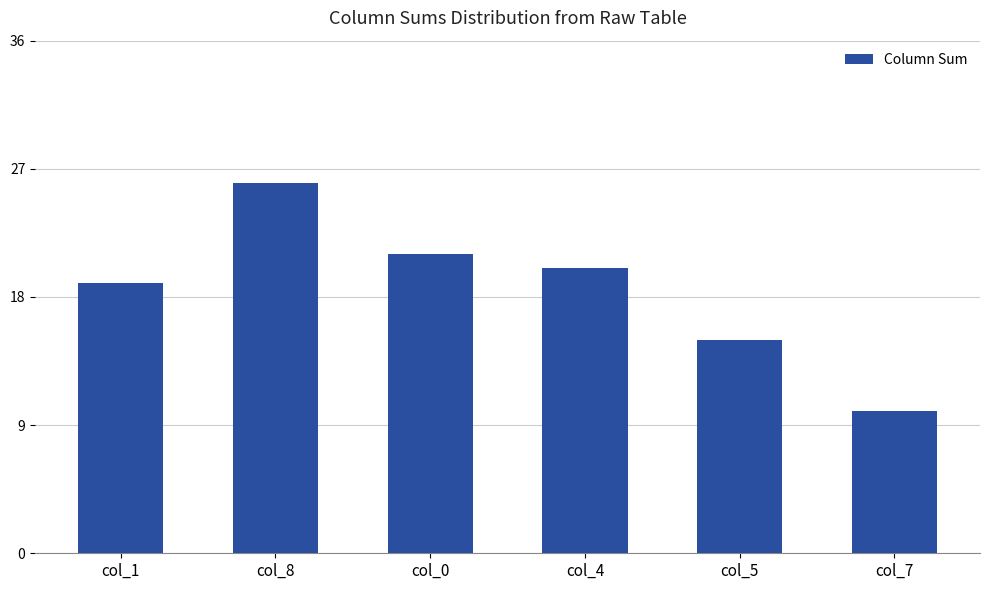

Reading left to right, what are all the values shown in this chart?

col_1=19	col_8=26	col_0=21	col_4=20	col_5=15	col_7=10